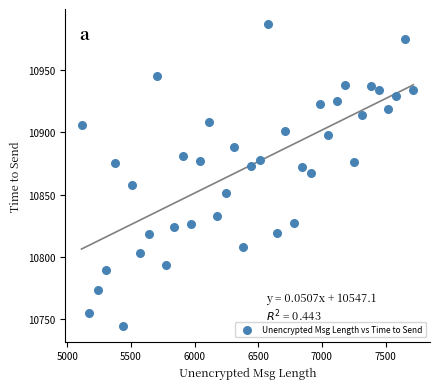

What is the range of X values (max minus min)?

2605